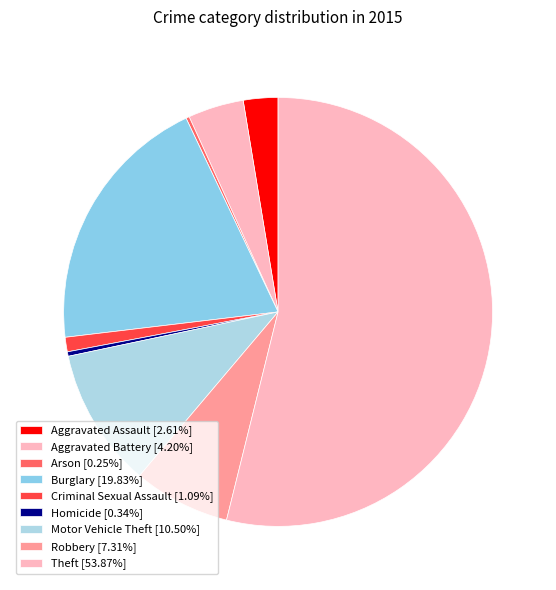

The Arson slice represents 0% of the pie. True or false?

True